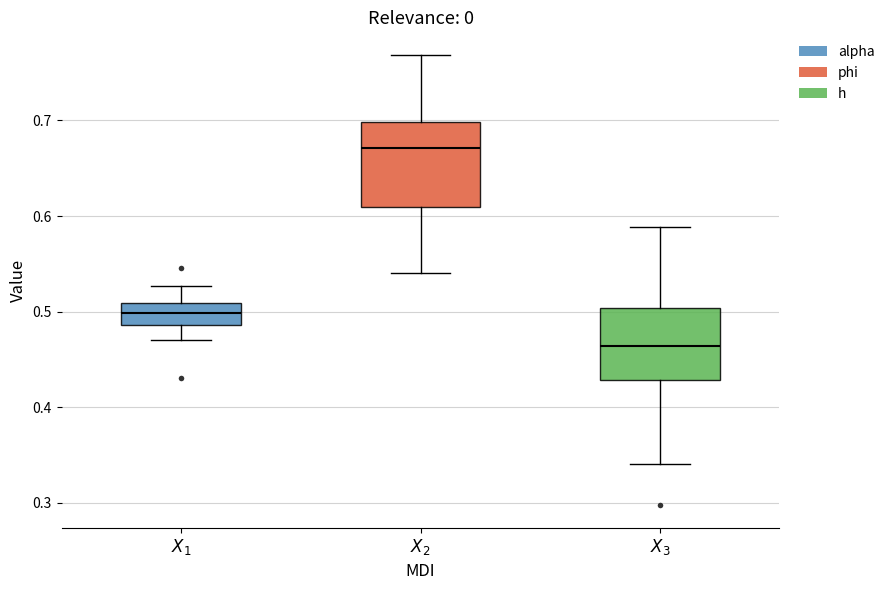

Which box has the highest median line?

$X_2$